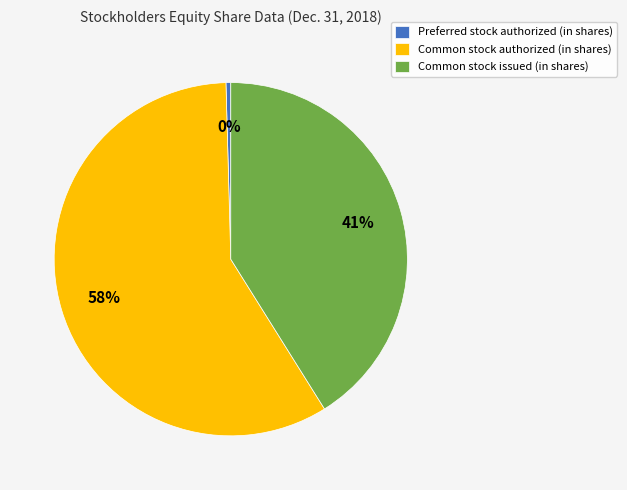

Which has a higher value, Common stock authorized (in shares) or Common stock issued (in shares)?

Common stock authorized (in shares)